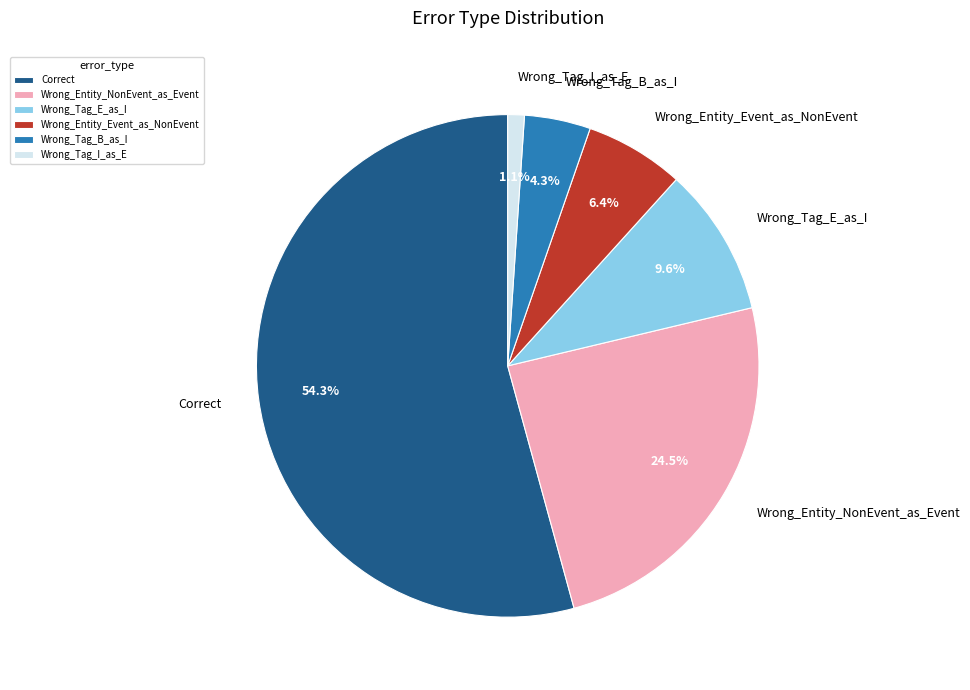

What is the largest slice in the pie chart?

Correct